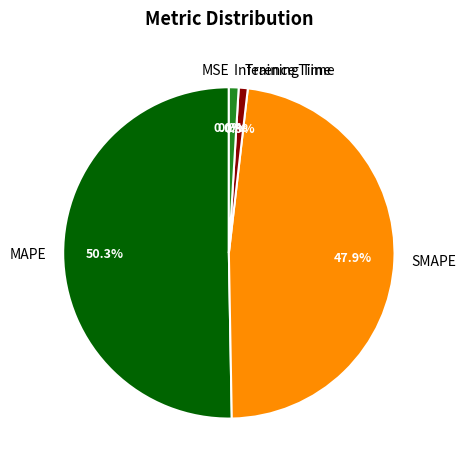

What portion of the pie excludes Inference Time?

99.1%